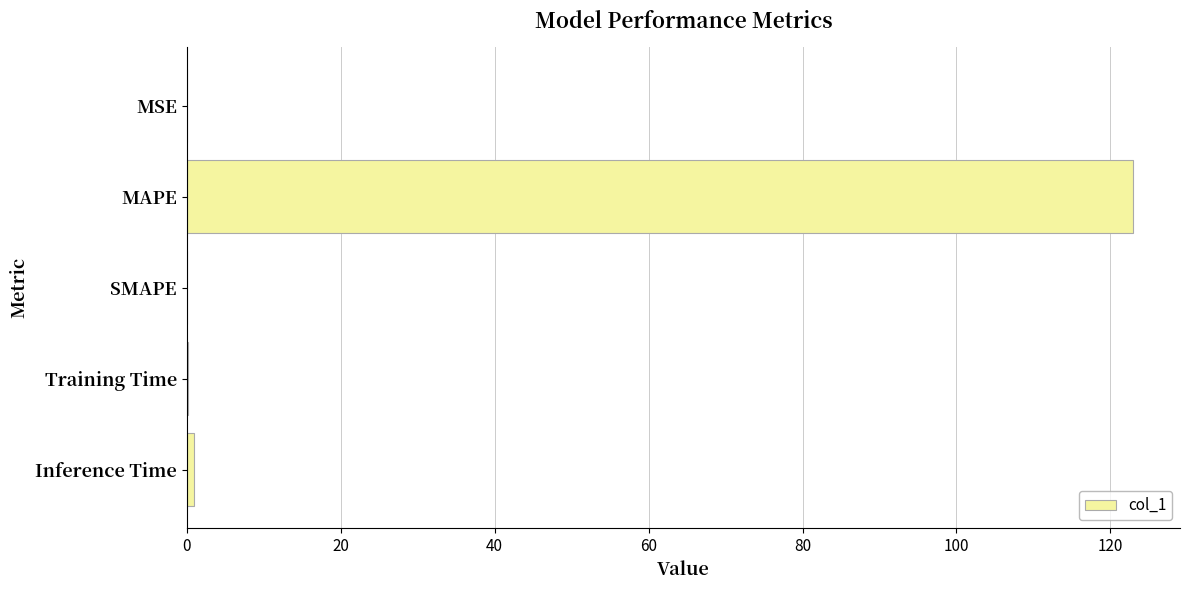

What is the maximum value shown in the chart?

122.9